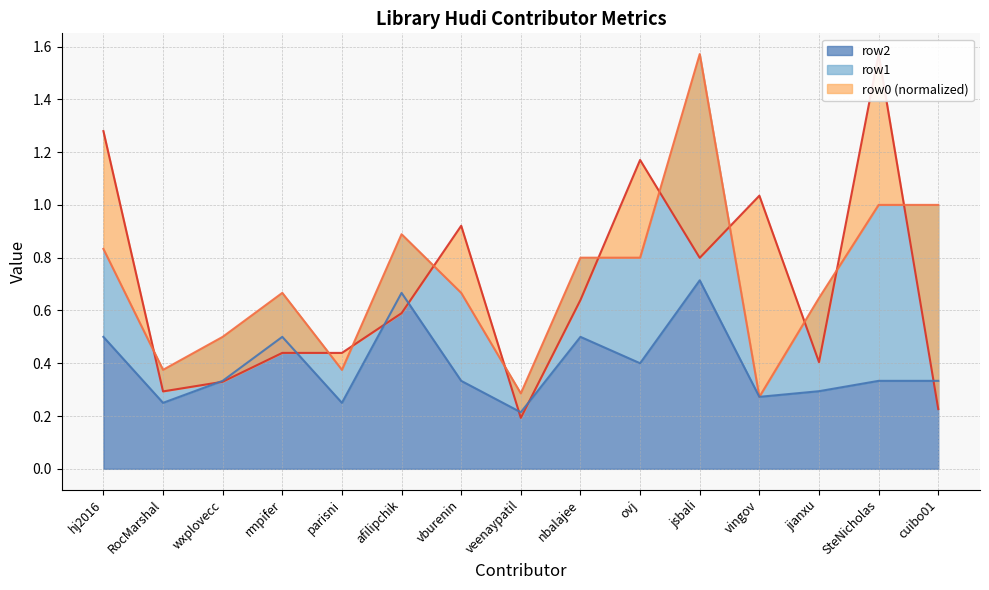

Which has a higher value, nbalajee or ovj?

ovj